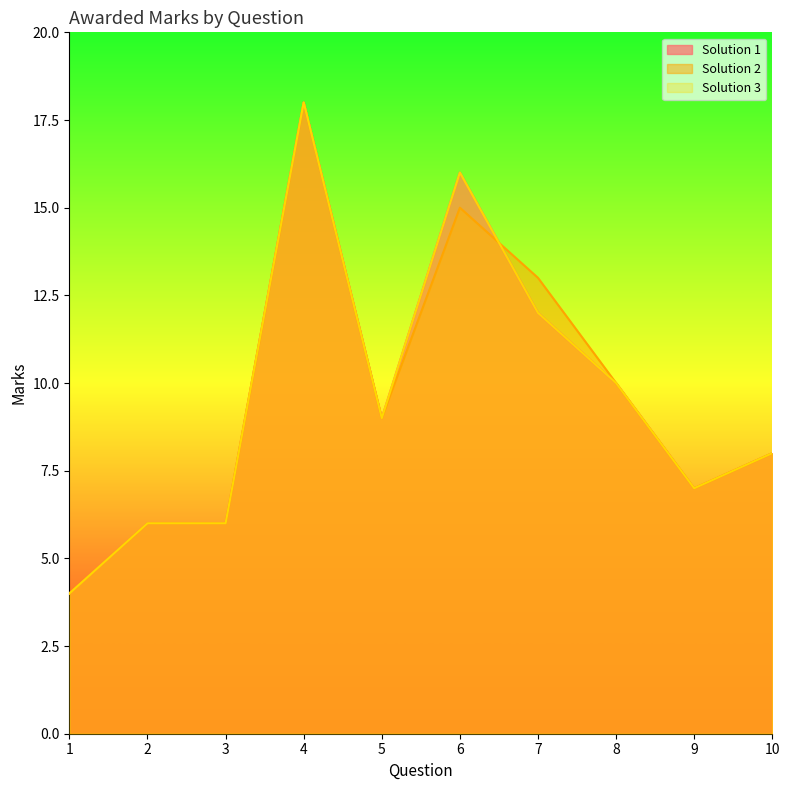

At how many categories does at least one series exceed 5?

9